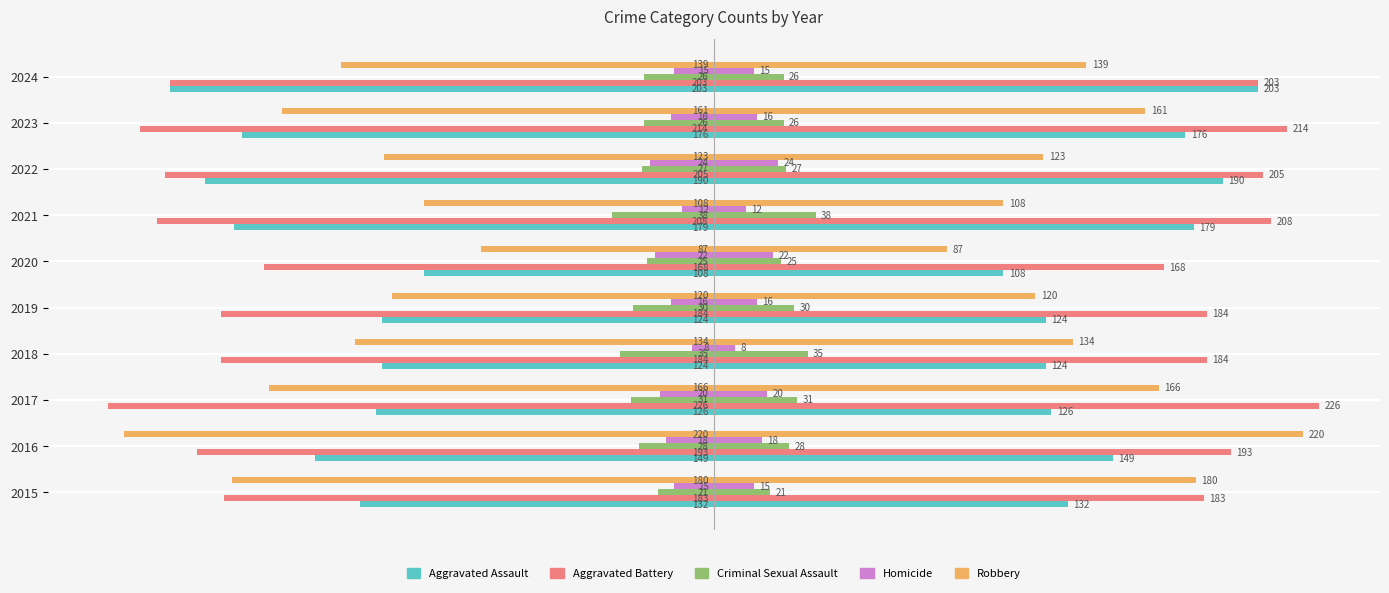

What is the sum of all Criminal Sexual Assault values?

-287